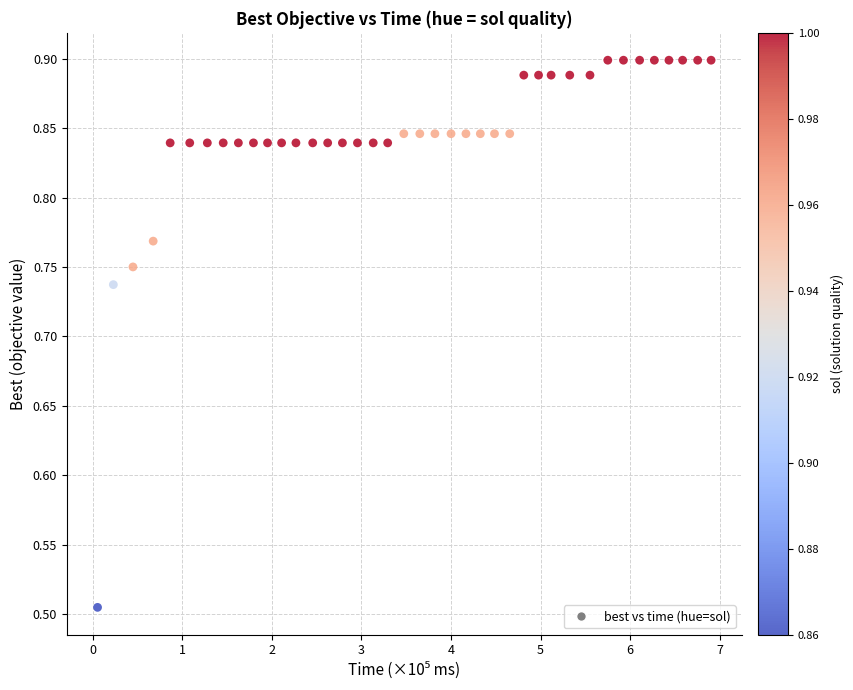

What is the range of X values (max minus min)?

6.8